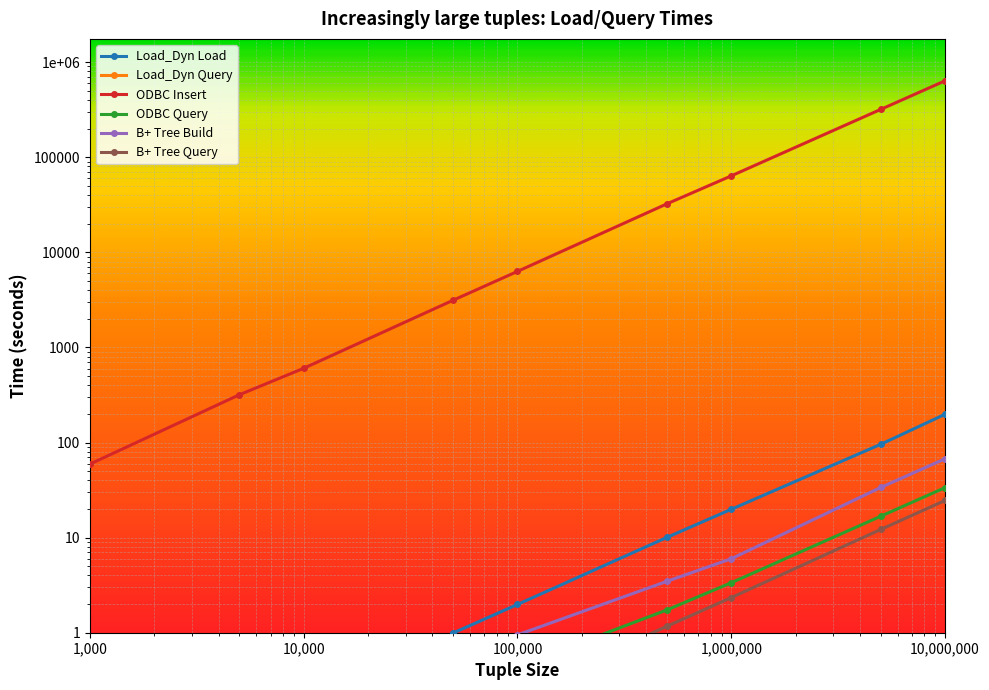

Count the number of data series in this chart.

6